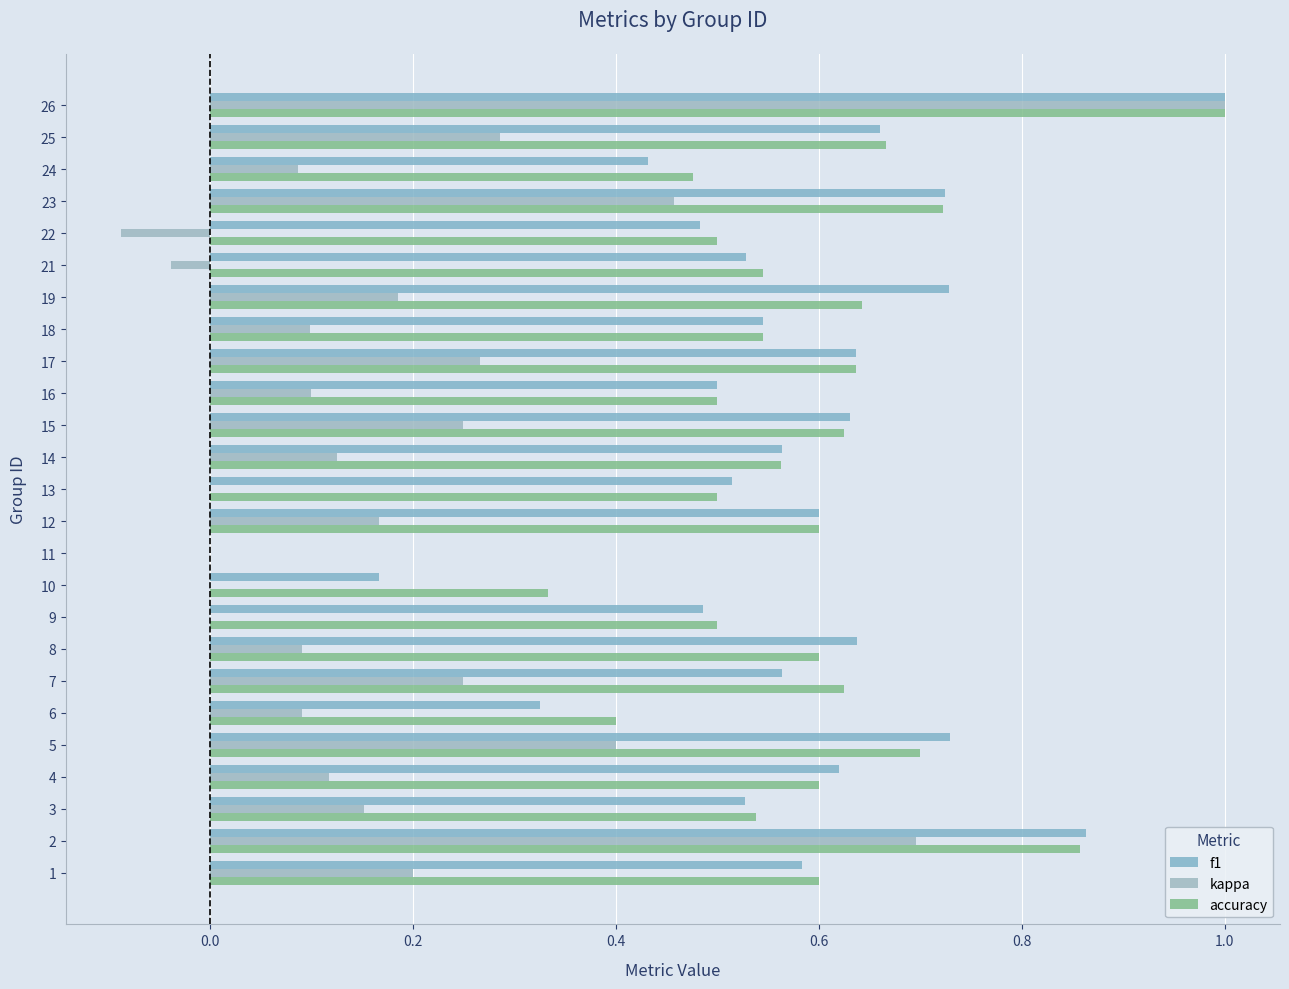

How many series are shown in this chart?

3